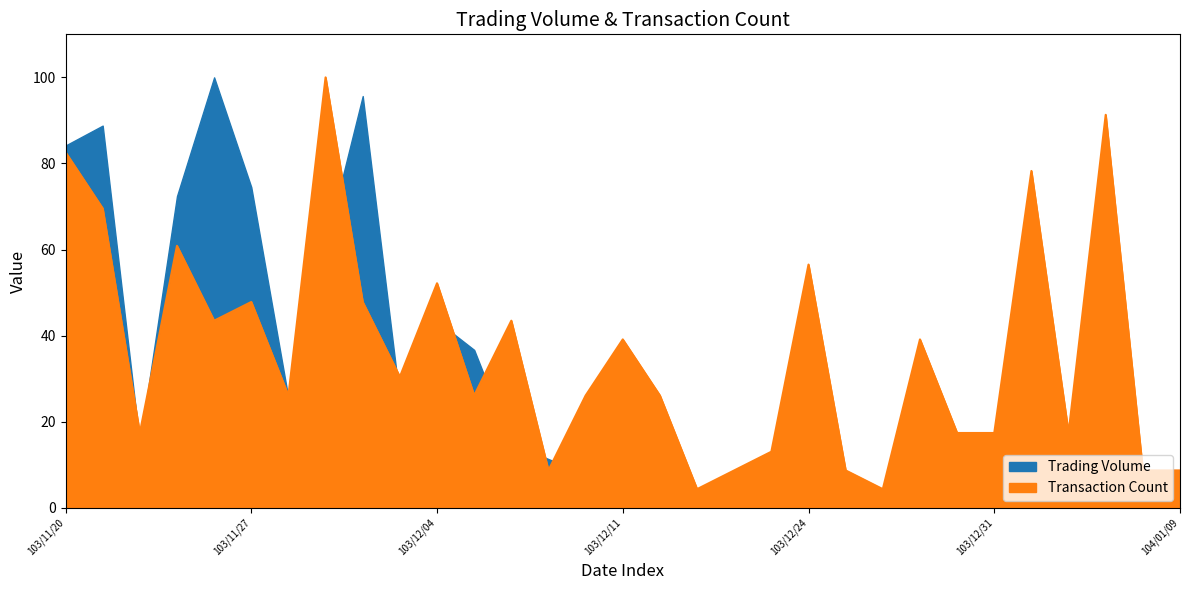

What is the label of the 8th point from the right?

103/12/29